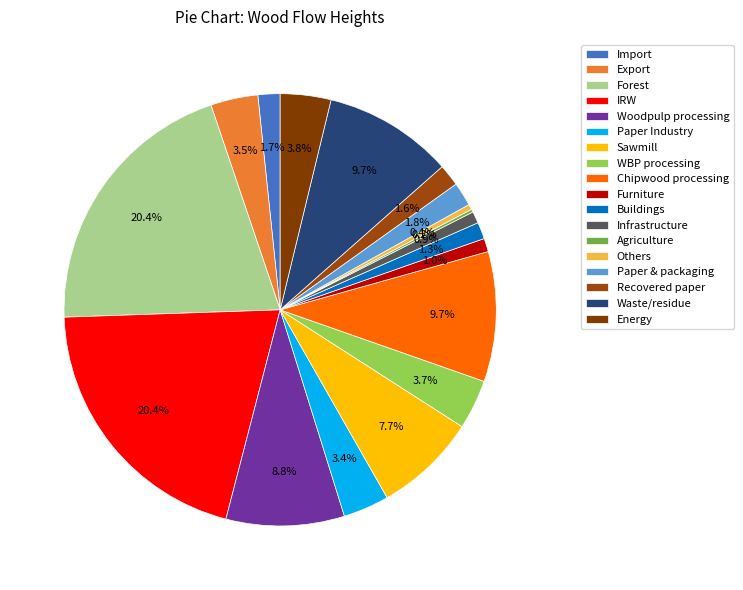

How much of the chart is everything except Buildings?

98.7%